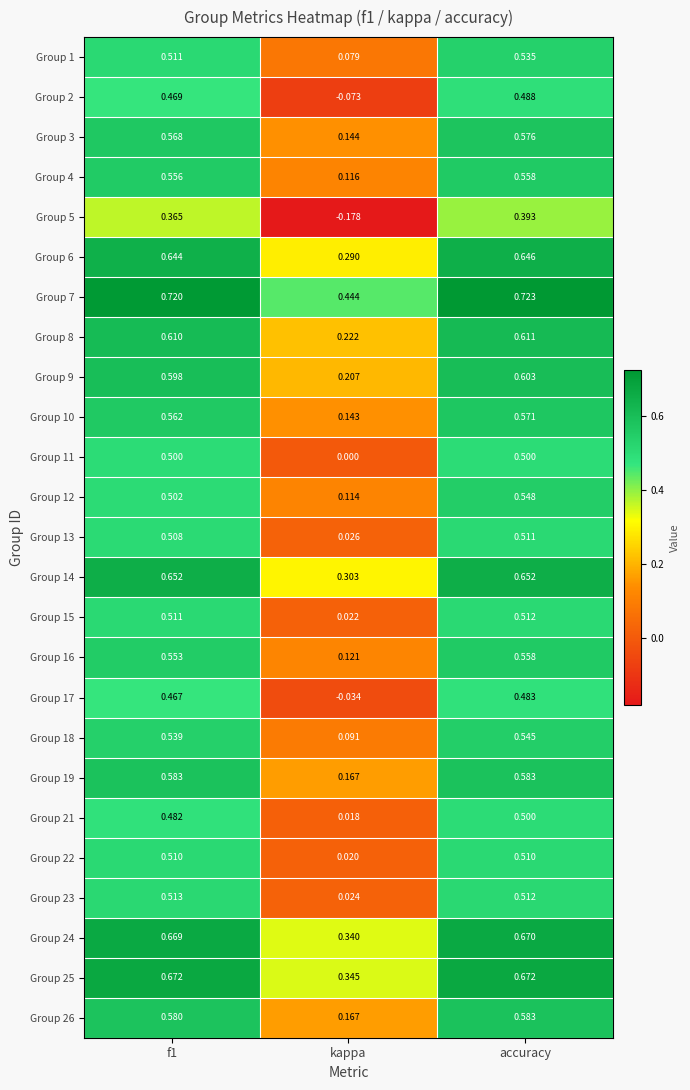

At which category does the chart reach its peak across all series?

accuracy